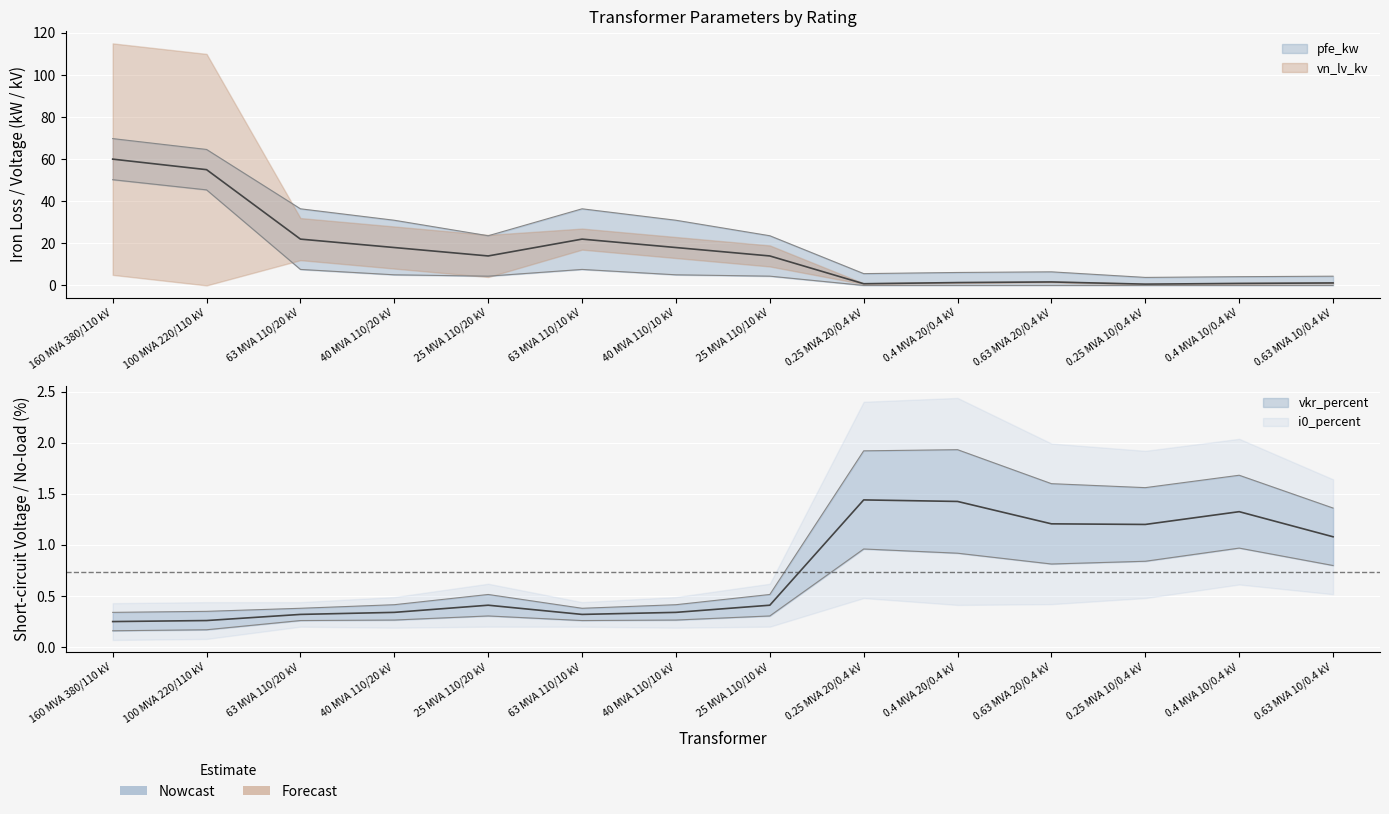

What is the average value of the vkr_percent series?

0.7